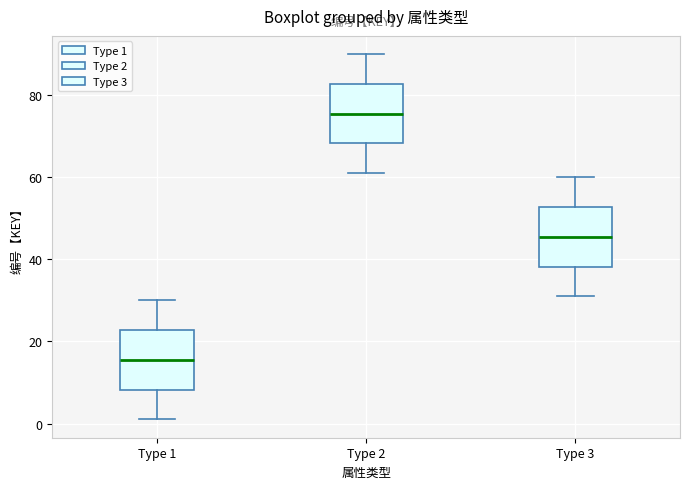

Which box has the highest median line?

Type 2